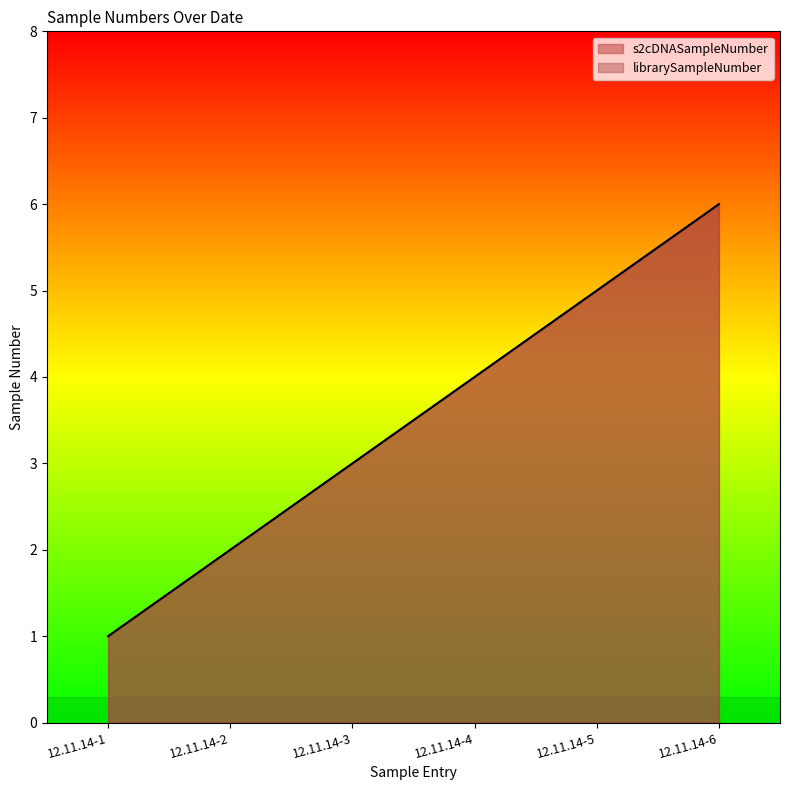

The value of s2cDNASampleNumber at 12.11.14-2 is 2. True or false?

True